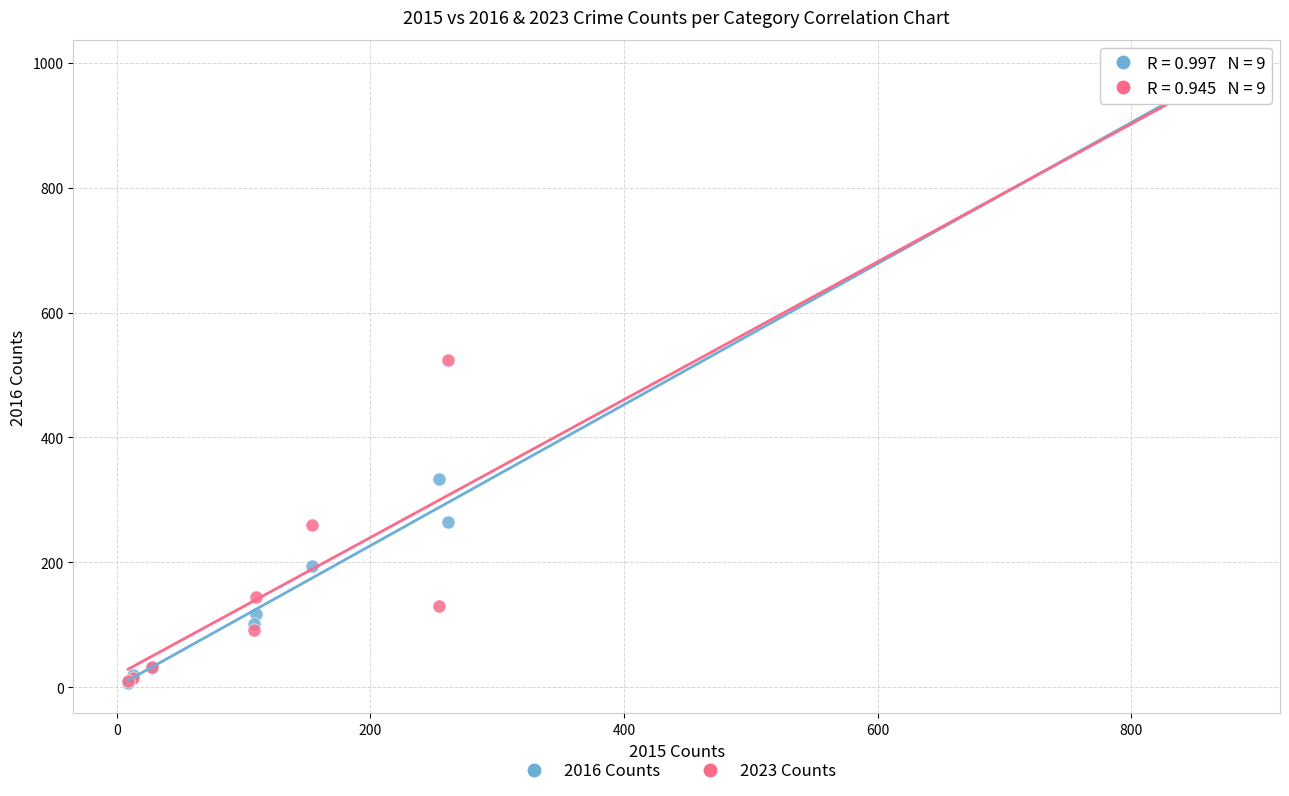

In the 2023 Counts series, what Y value is closest to 486?

524